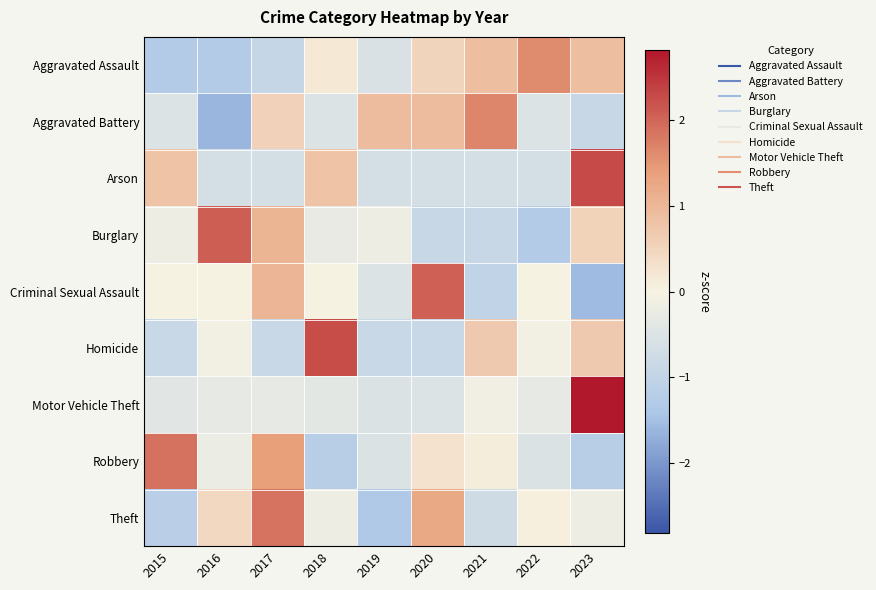

Reading left to right, what are all the values shown in this chart?

Aggravated Assault: 2015=-1.3	2016=-1.3	2017=-0.9	2018=0.2	2019=-0.6	2020=0.5	2021=0.9	2022=1.6	2023=0.9
Aggravated Battery: 2015=-0.5	2016=-1.6	2017=0.6	2018=-0.5	2019=0.9	2020=0.9	2021=1.7	2022=-0.5	2023=-0.9
Arson: 2015=0.8	2016=-0.6	2017=-0.6	2018=0.8	2019=-0.6	2020=-0.6	2021=-0.6	2022=-0.6	2023=2.3
Burglary: 2015=-0.2	2016=2.1	2017=1.0	2018=-0.3	2019=-0.2	2020=-0.9	2021=-0.9	2022=-1.3	2023=0.5
Criminal Sexual Assault: 2015=0.0	2016=0.0	2017=1.0	2018=0.0	2019=-0.5	2020=2.1	2021=-1.0	2022=0.0	2023=-1.5
Homicide: 2015=-0.9	2016=-0.1	2017=-0.9	2018=2.2	2019=-0.9	2020=-0.9	2021=0.7	2022=-0.1	2023=0.7
Motor Vehicle Theft: 2015=-0.4	2016=-0.3	2017=-0.3	2018=-0.4	2019=-0.5	2020=-0.5	2021=-0.1	2022=-0.3	2023=2.8
Robbery: 2015=1.9	2016=-0.2	2017=1.4	2018=-1.2	2019=-0.5	2020=0.3	2021=0.1	2022=-0.5	2023=-1.2
Theft: 2015=-1.2	2016=0.4	2017=1.9	2018=-0.2	2019=-1.4	2020=1.2	2021=-0.8	2022=0.0	2023=-0.2